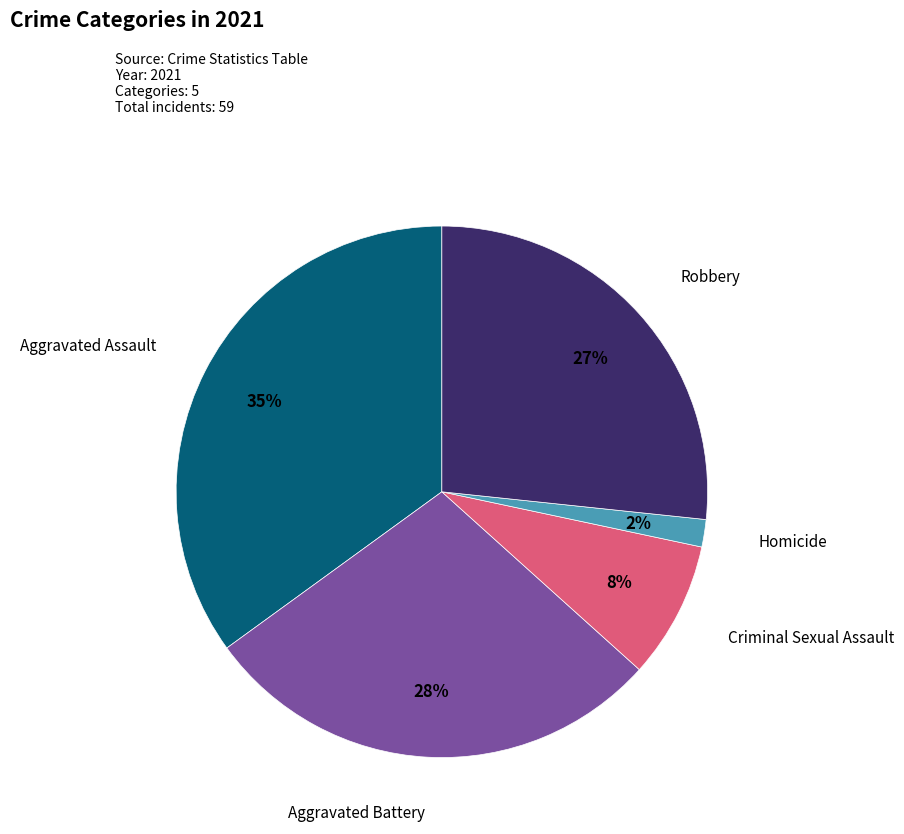

Count the number of slices in the pie.

5